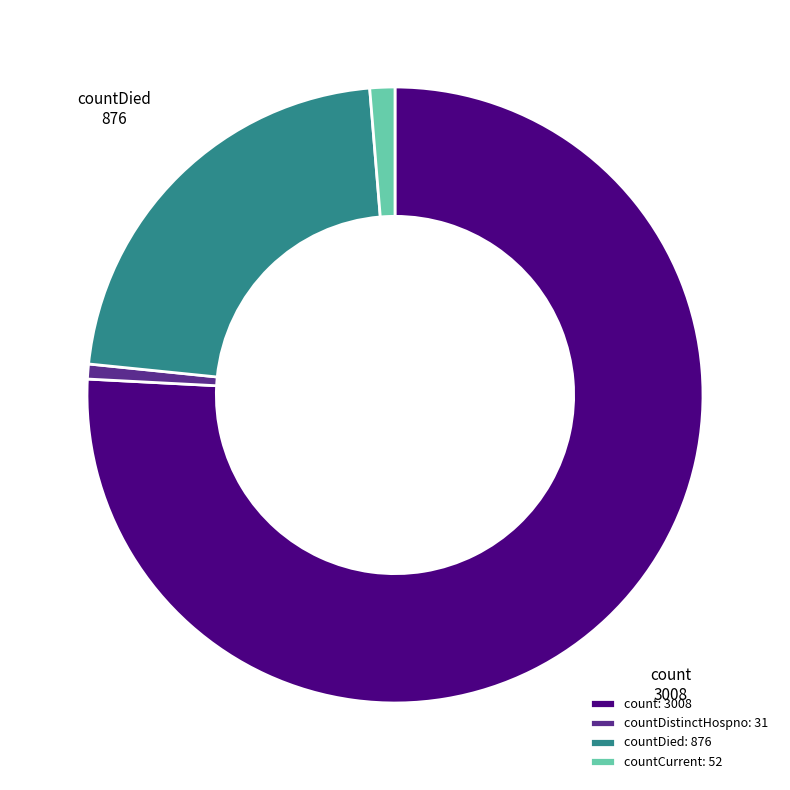

Combined, do countDied and countCurrent account for over 50%?

No